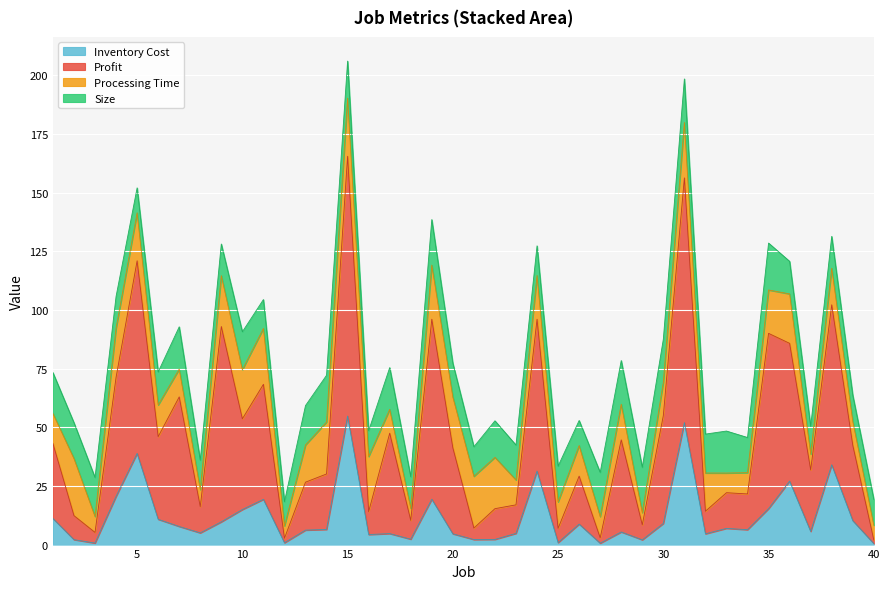

The value of Inventory Cost at 5 is 38.8. True or false?

True